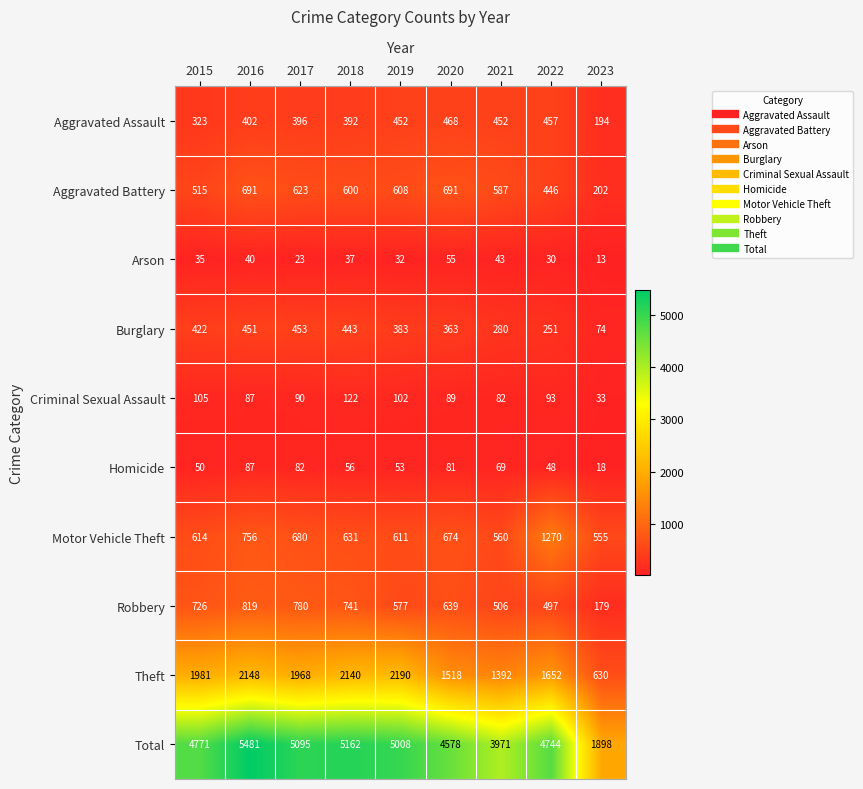

True or false: Aggravated Battery has a value of 691 at 2020.

True